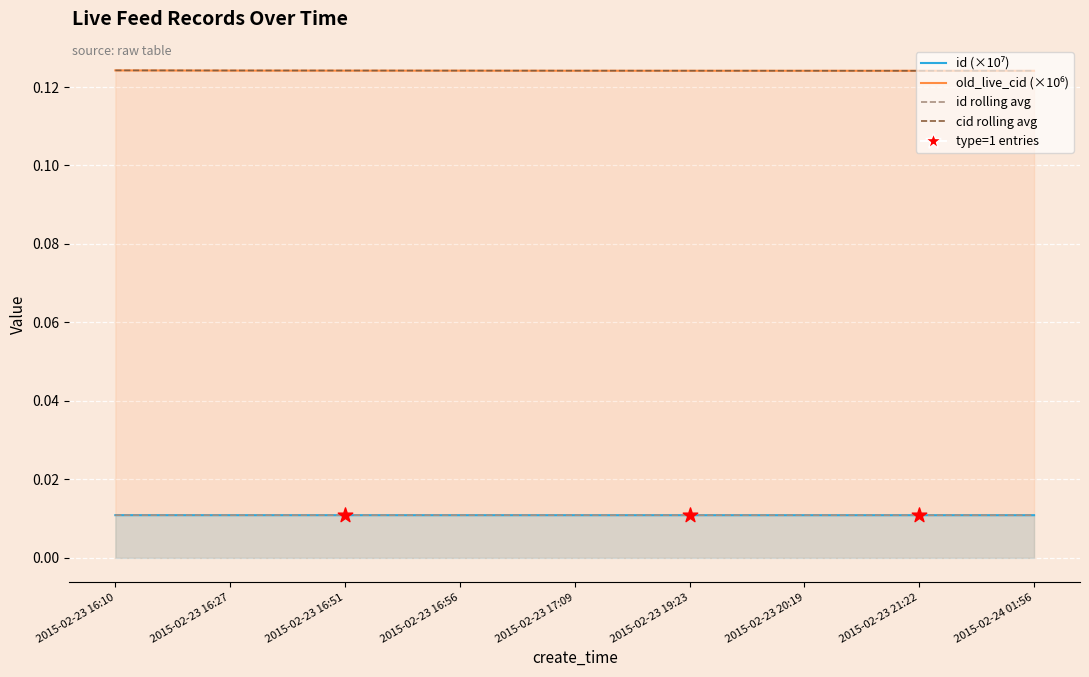

Which series reaches the maximum Y coordinate?

old_live_cid (×10⁶)